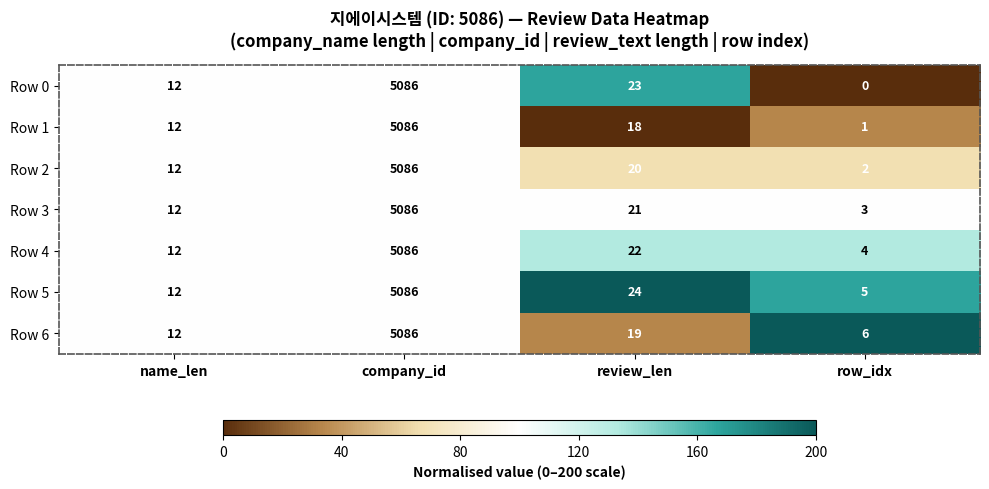

What is the average value of the Row 5 series?

1282